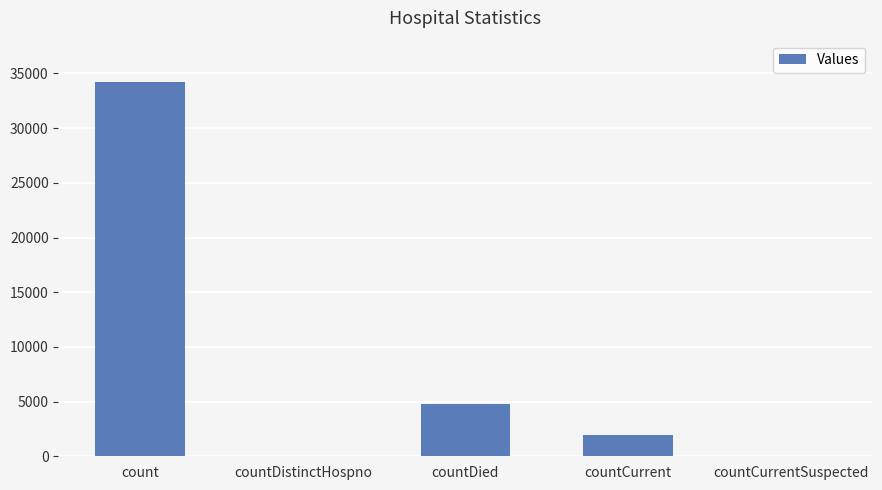

True or false: the data shows 1940 at countCurrent.

True